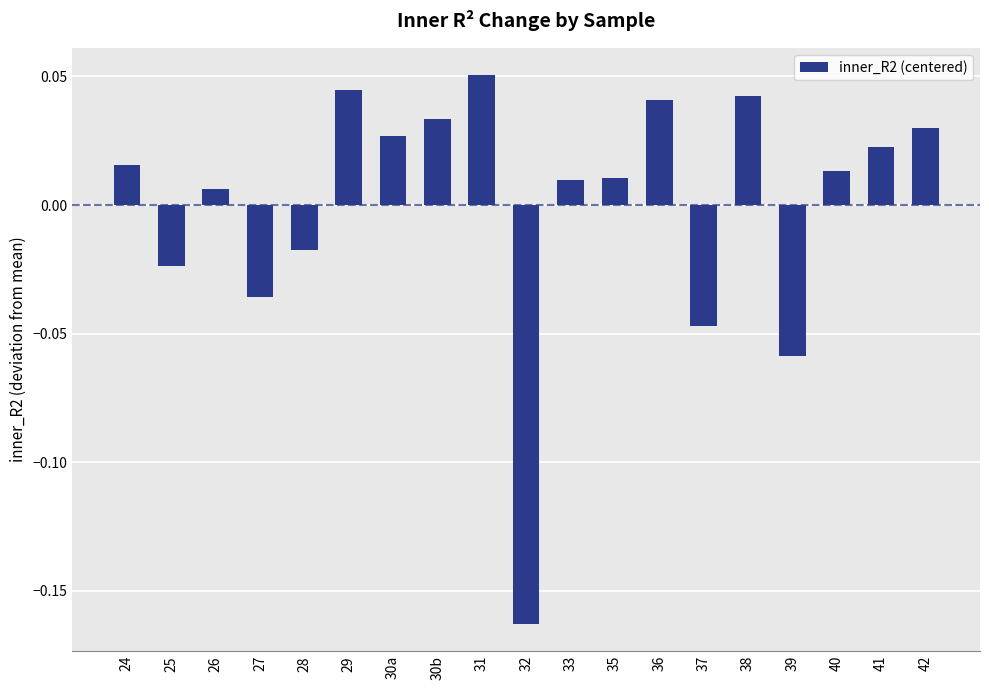

What is the difference between the maximum and minimum values?

0.2